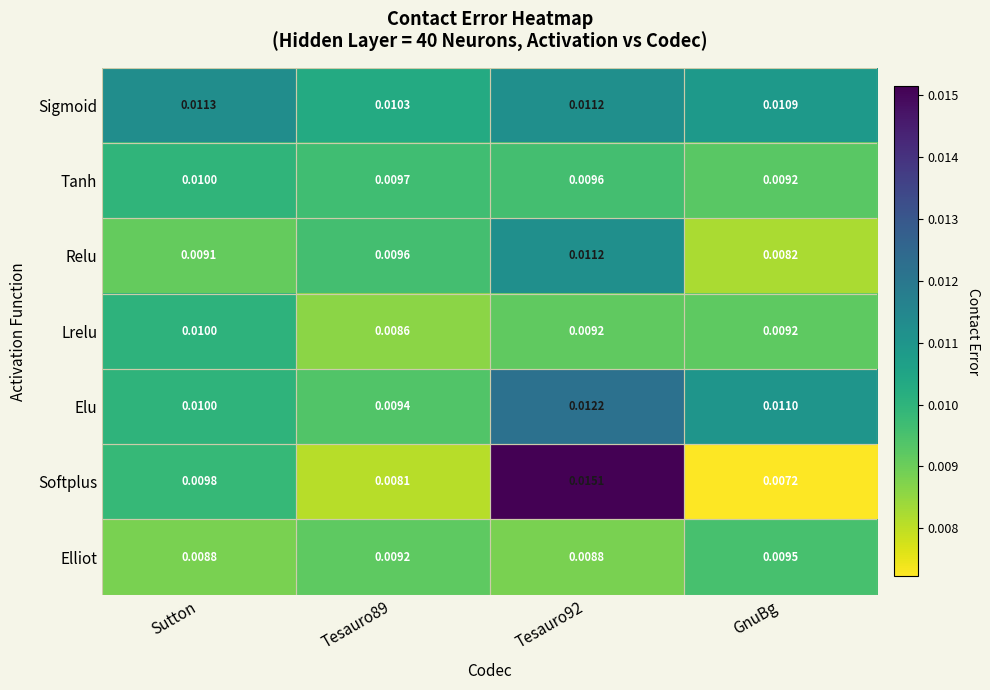

Which series has the largest range (max minus min)?

Softplus